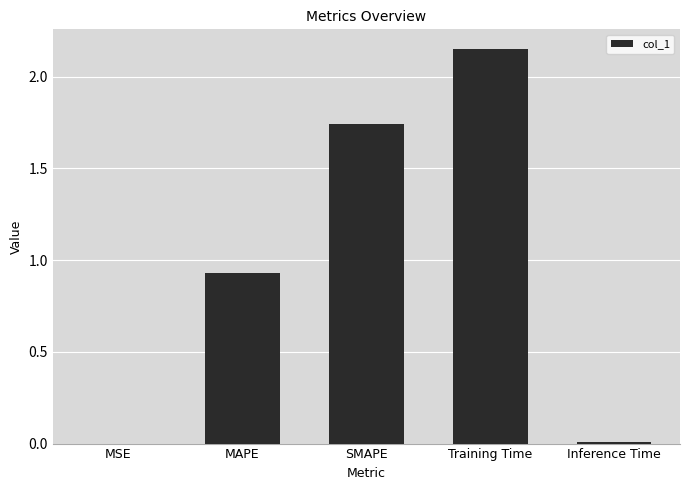

What is the sum of all values?

4.8